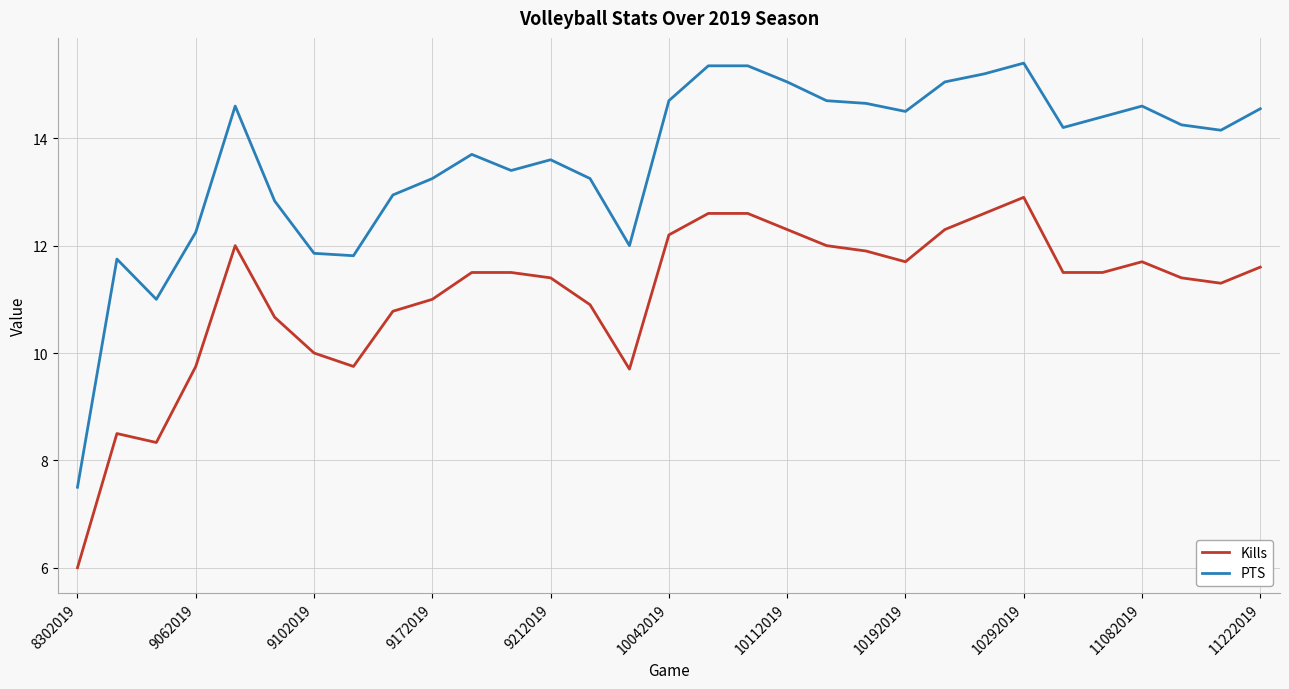

How many categories are shown in the chart?

31